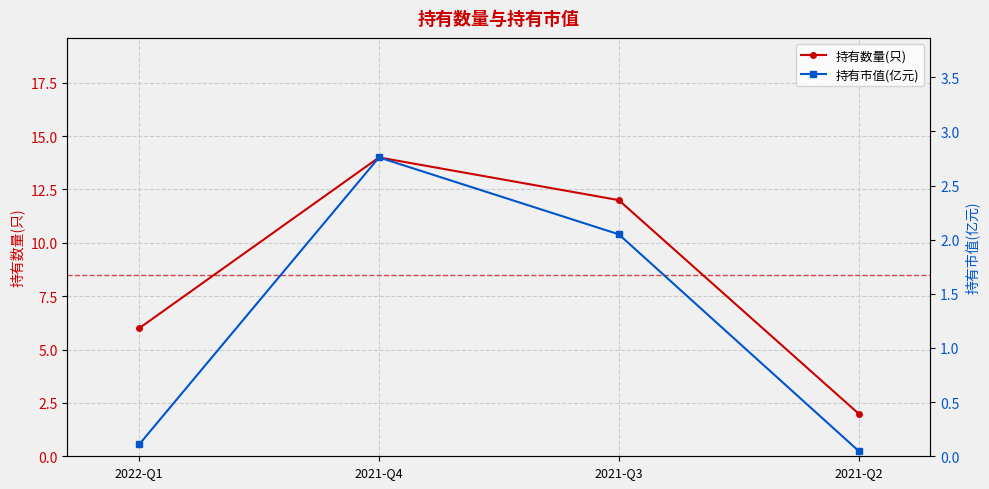

Rank the series by their average value, from highest to lowest.

持有数量(只), 持有市值(亿元)